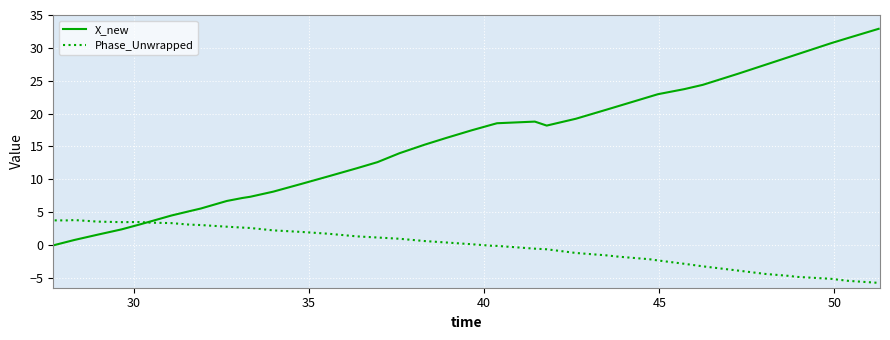

What is the minimum value shown in the chart?

-5.8